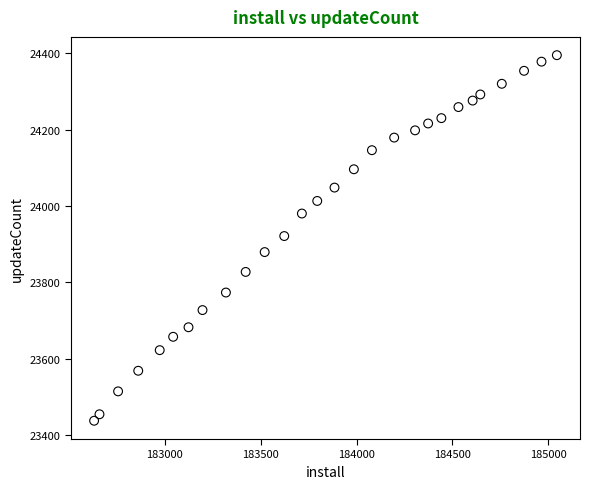

What is the range of X values (max minus min)?

2412